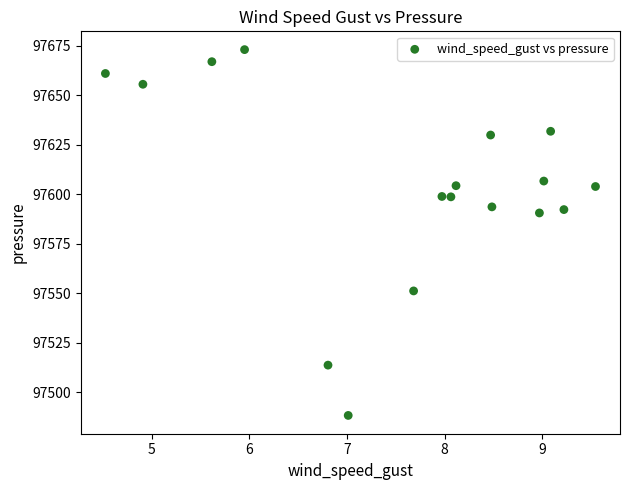

What is the range of Y values (max minus min)?

184.7